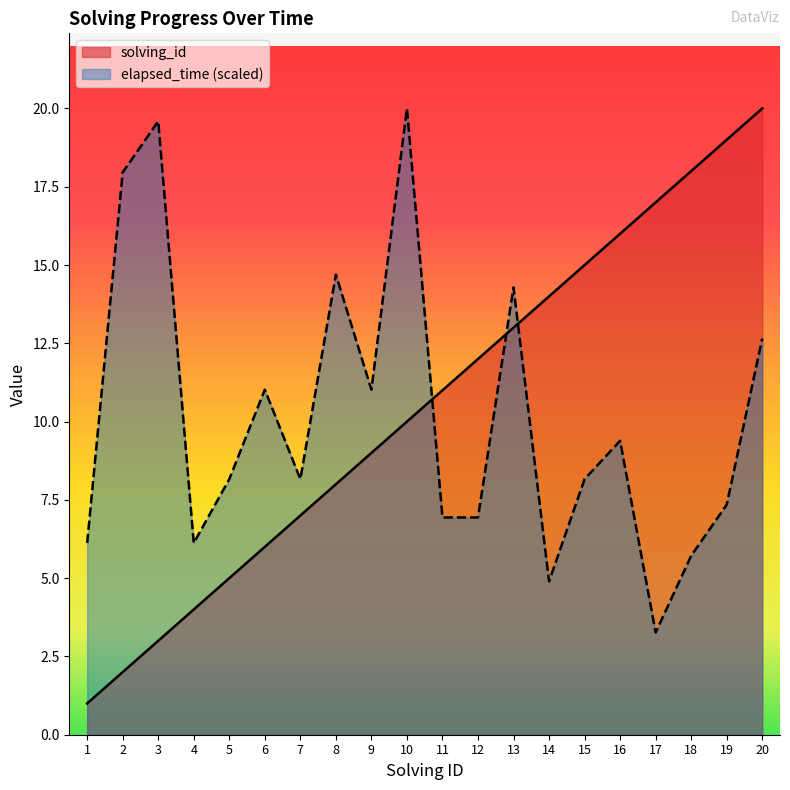

Which series has the largest total across all categories?

solving_id